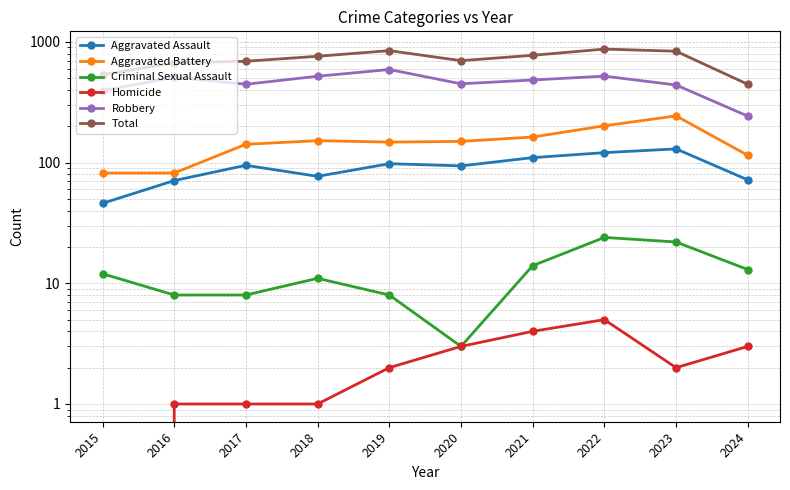

In Aggravated Assault, how many points are higher than both neighbors (excluding endpoints)?

3